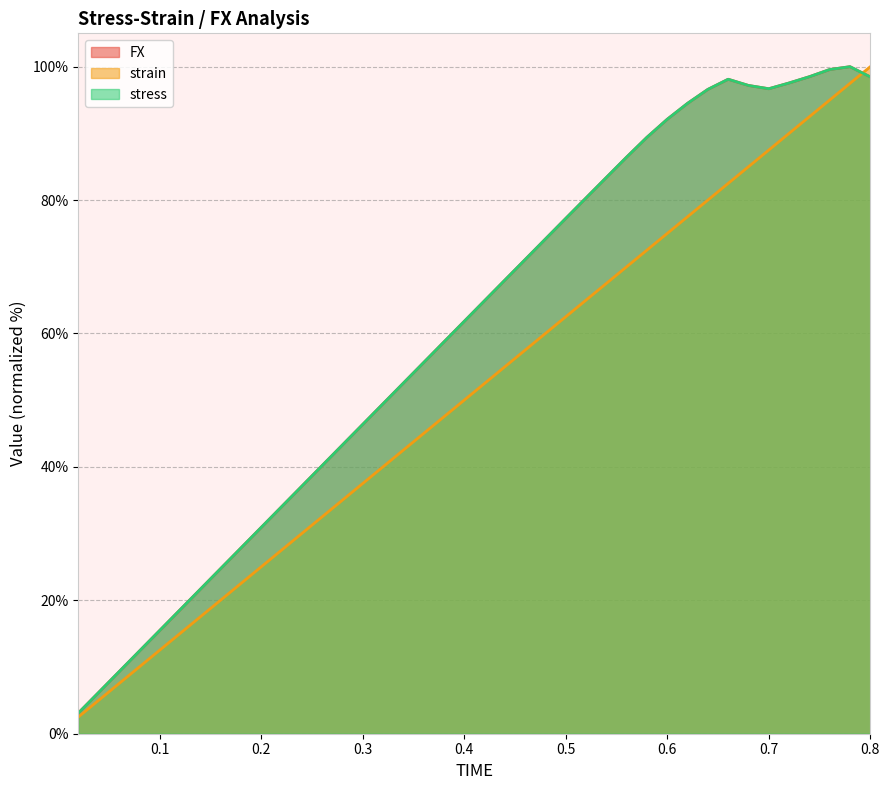

List the labels in order of FX value, smallest first.

0.02, 0.04, 0.06, 0.08, 0.1, 0.12, 0.14, 0.16, 0.18, 0.2, 0.22, 0.24, 0.26, 0.28, 0.3, 0.32, 0.34, 0.36, 0.38, 0.4, 0.42, 0.44, 0.46, 0.48, 0.5, 0.52, 0.54, 0.56, 0.58, 0.6, 0.62, 0.64, 0.7, 0.68, 0.72, 0.66, 0.8, 0.74, 0.76, 0.78